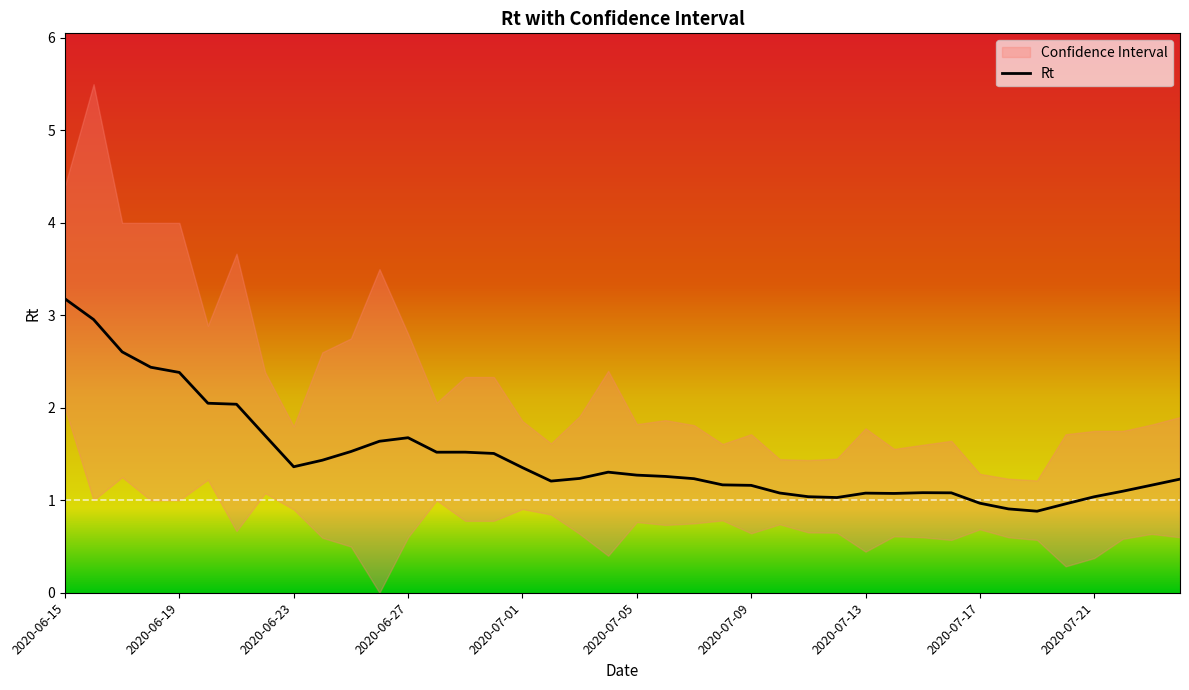

Does the chart have visible grid lines?

No